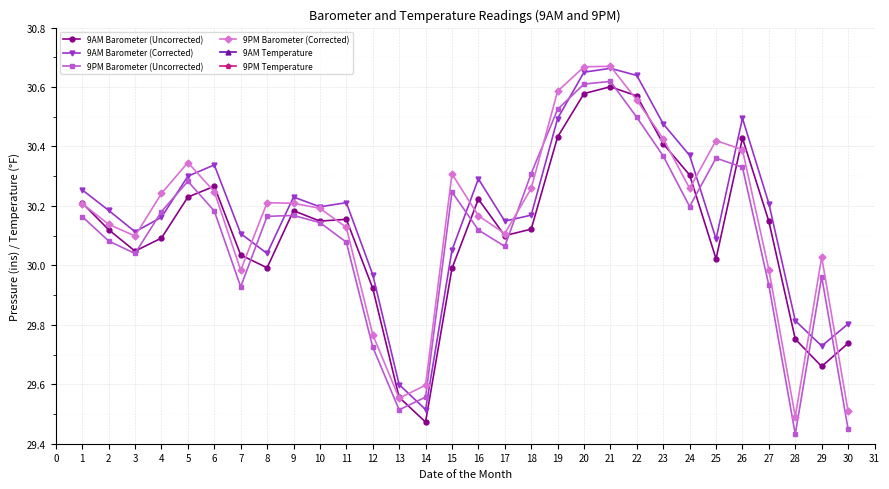

Is the value of 9PM Barometer (Corrected) at 30 greater than the value of 9PM Barometer (Uncorrected) at 17?

No